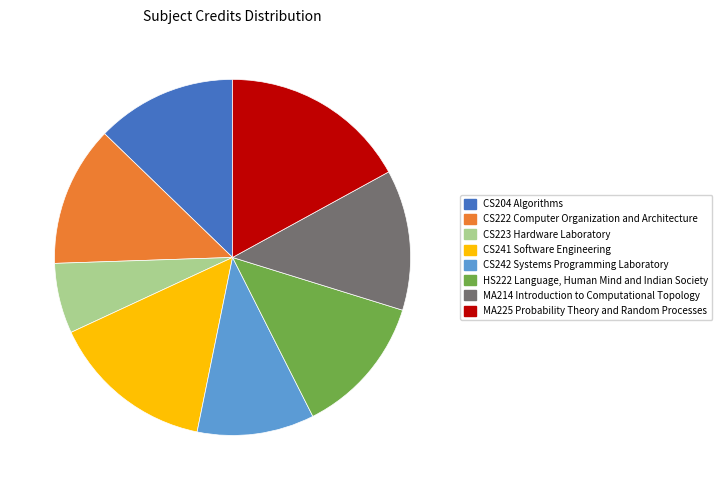

Is there any slice that represents more than half of the pie?

No